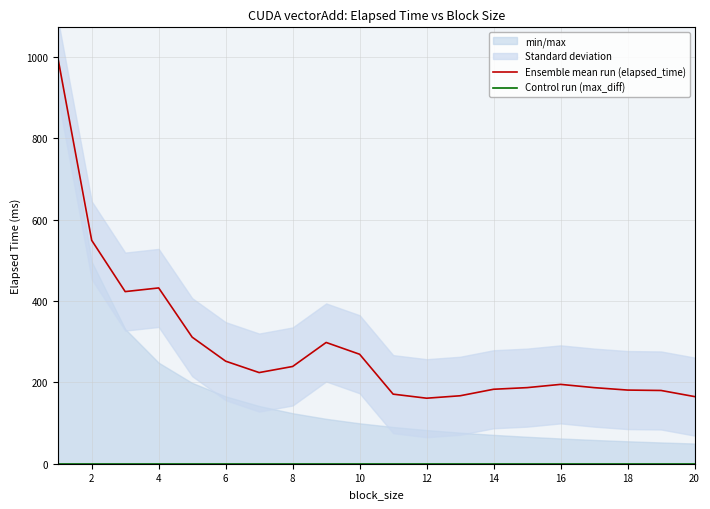

How many lines are shown in the chart?

2